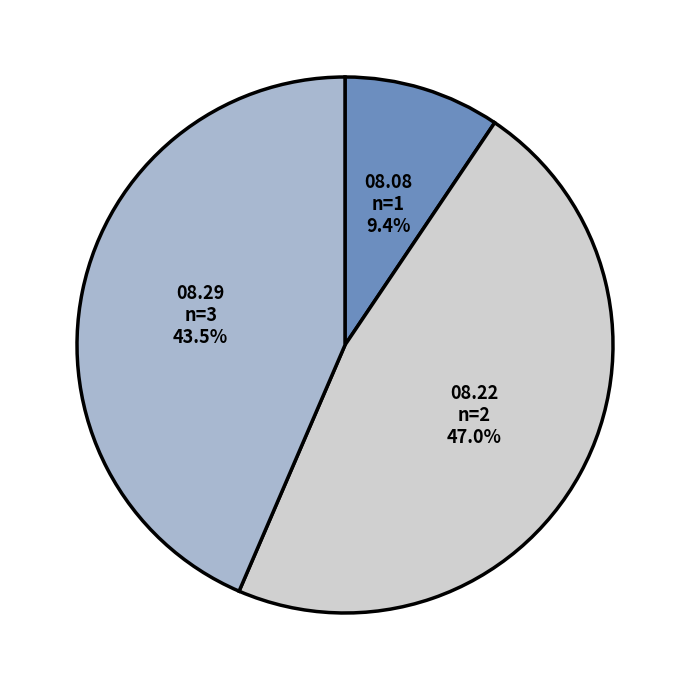

Is there a majority slice in this chart?

No